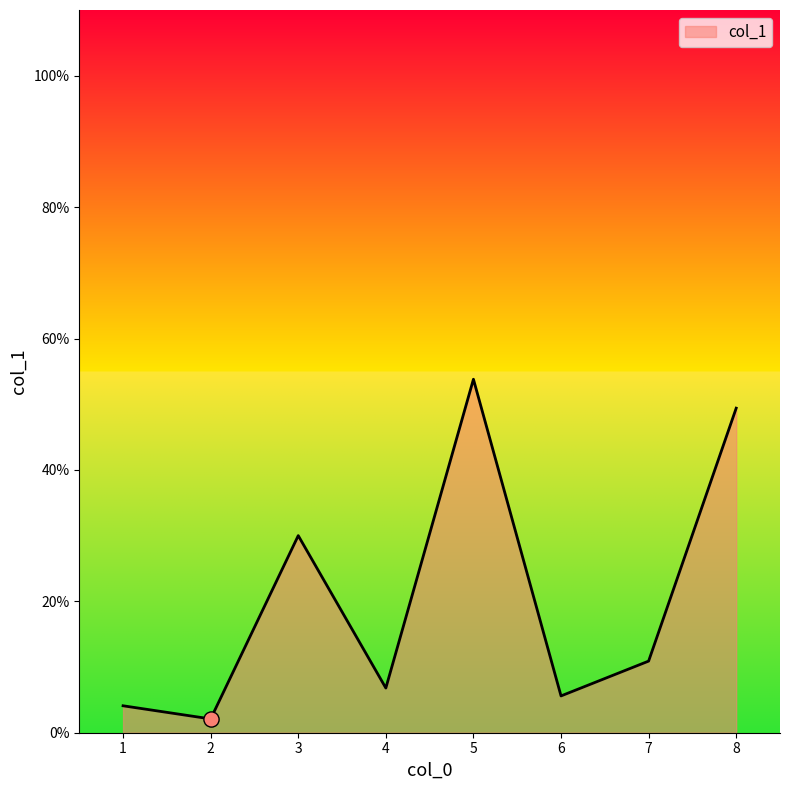

What is the change in value from 4 to 6?

-1.2